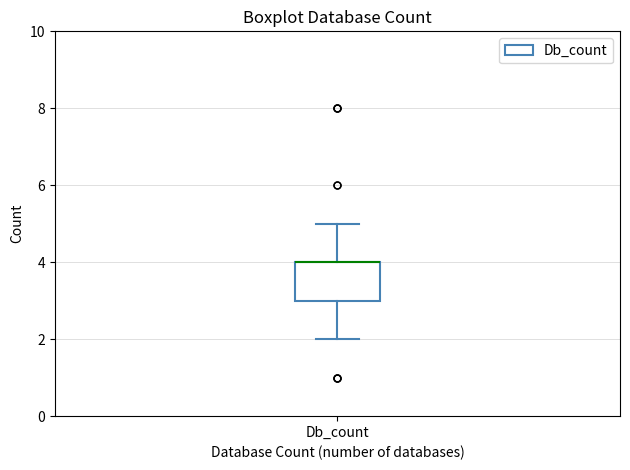

Where is the lower edge of the box for Db_count on the y-axis? The values are not printed on the chart, so give them approximately, as read against the axis.

3